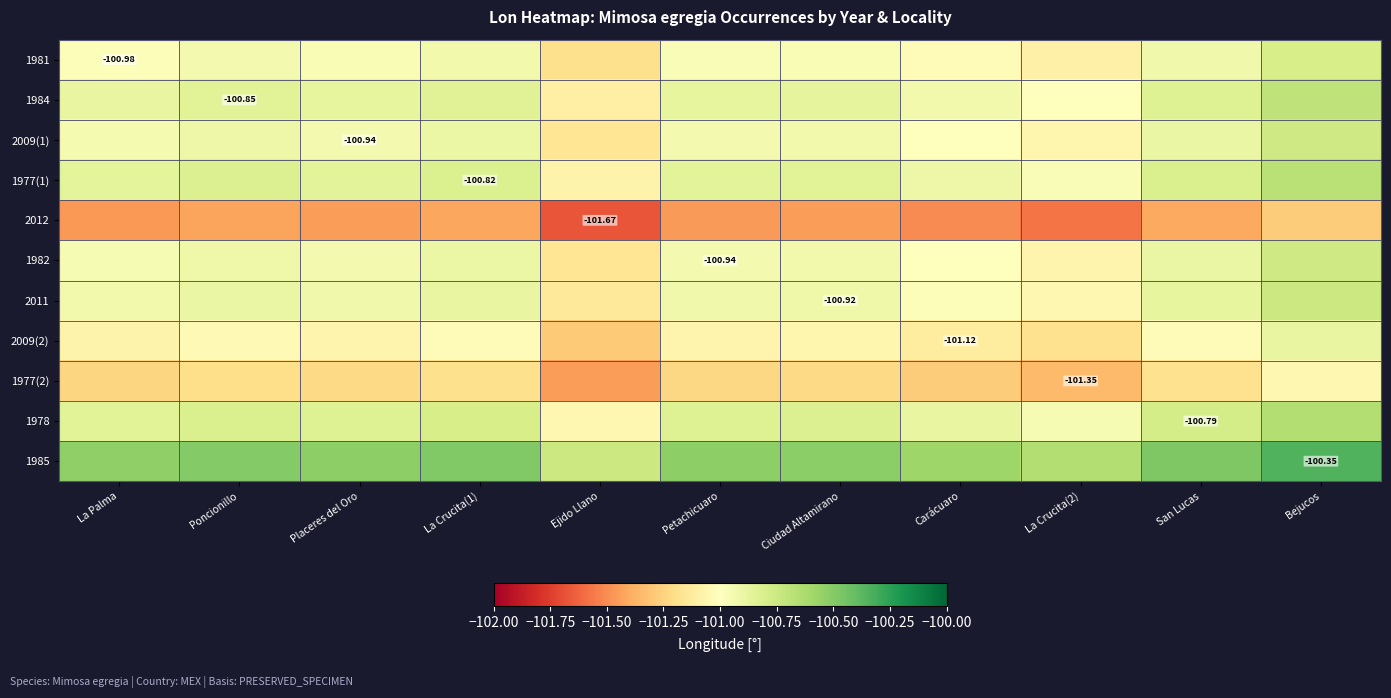

The 1978 series shows -100.8 at Petachicuaro. True or false?

True